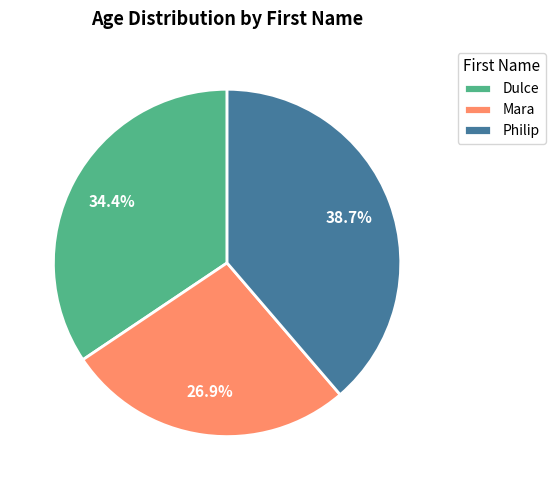

Between Dulce and Mara, which is larger?

Dulce